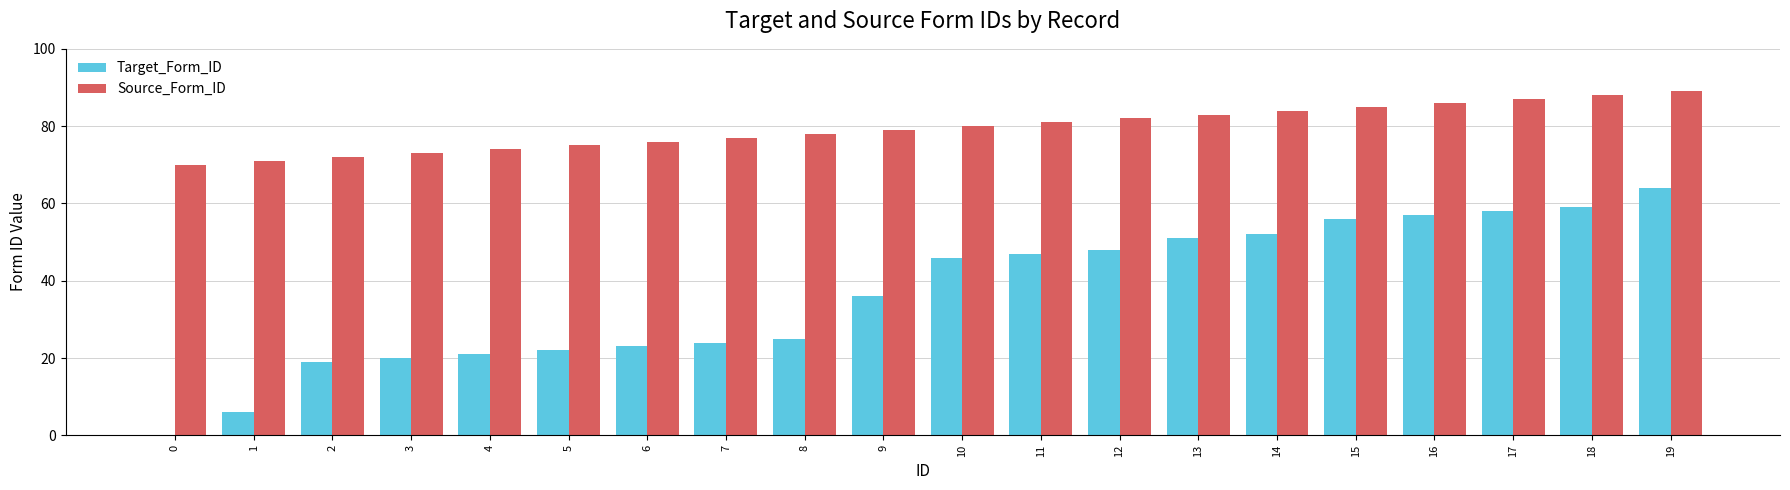

Which series has the largest total across all categories?

Source_Form_ID